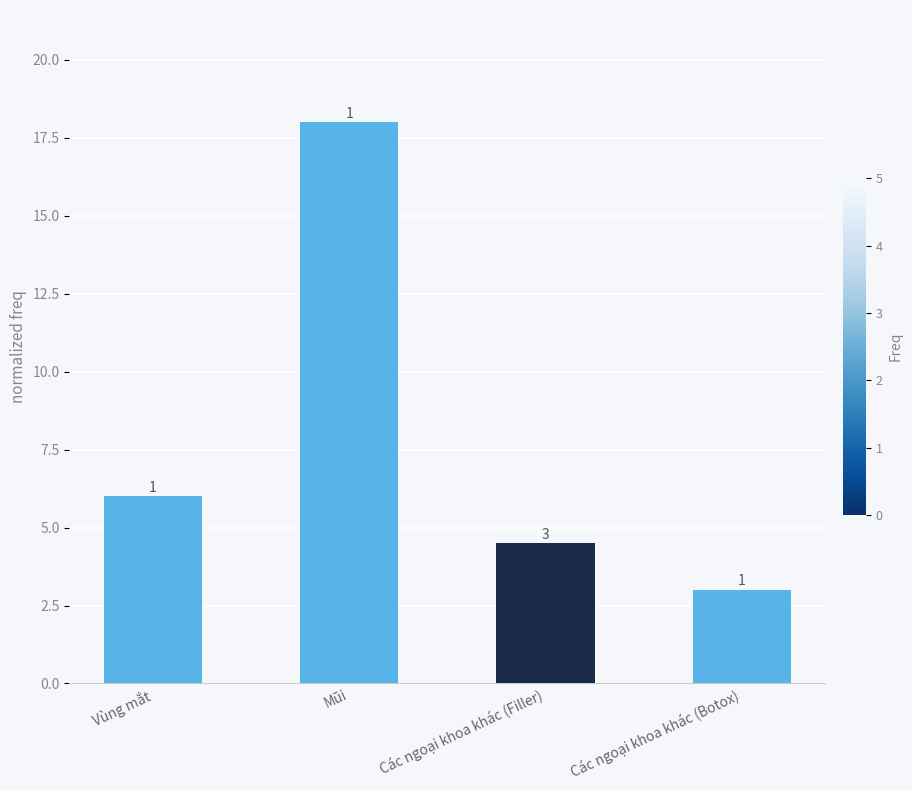

What is the maximum value shown in the chart?

18.0